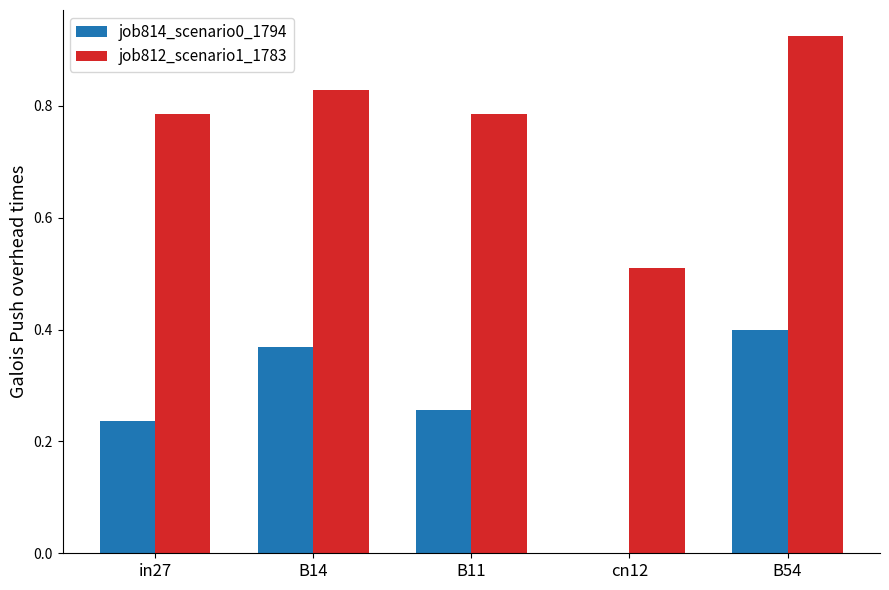

What are all the series names shown in the legend?

job814_scenario0_1794, job812_scenario1_1783